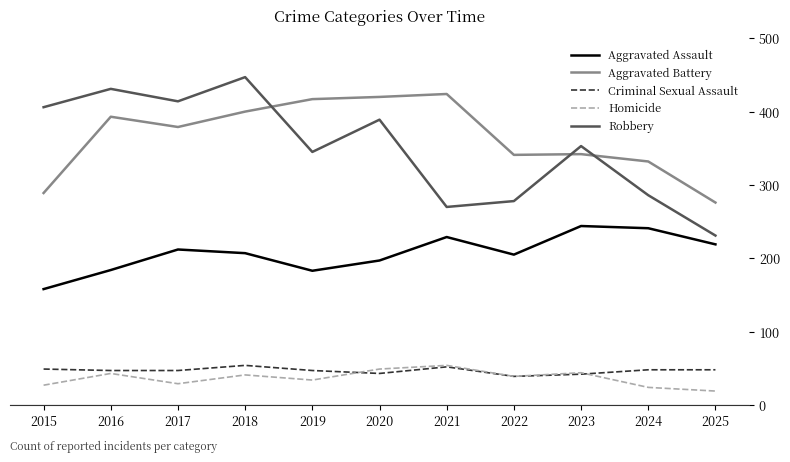

Rank the series at 2024 from lowest to highest value.

Homicide, Criminal Sexual Assault, Aggravated Assault, Robbery, Aggravated Battery